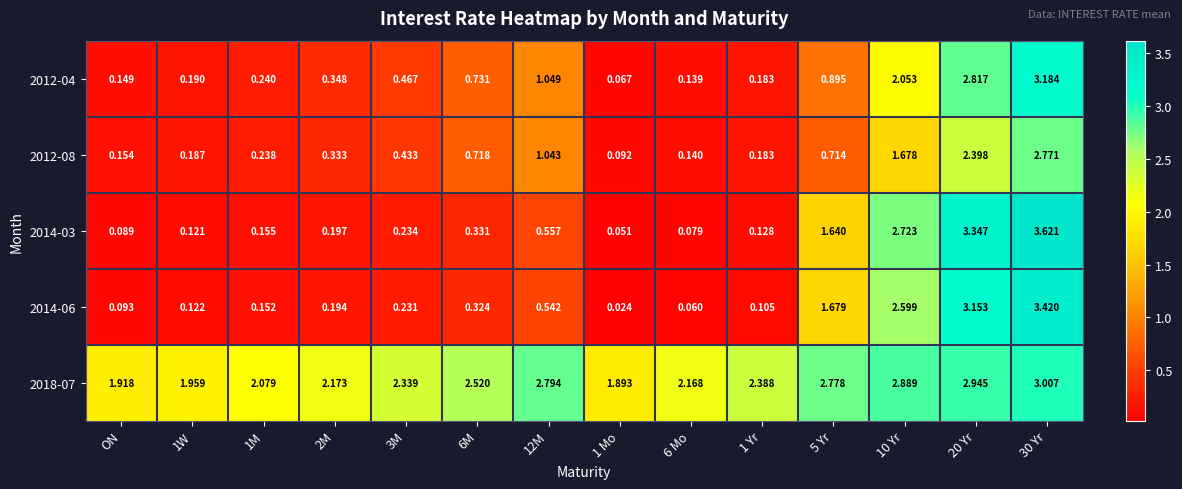

Is the value of 2012-08 at 6 Mo greater than the value of 2018-07 at 1M?

No